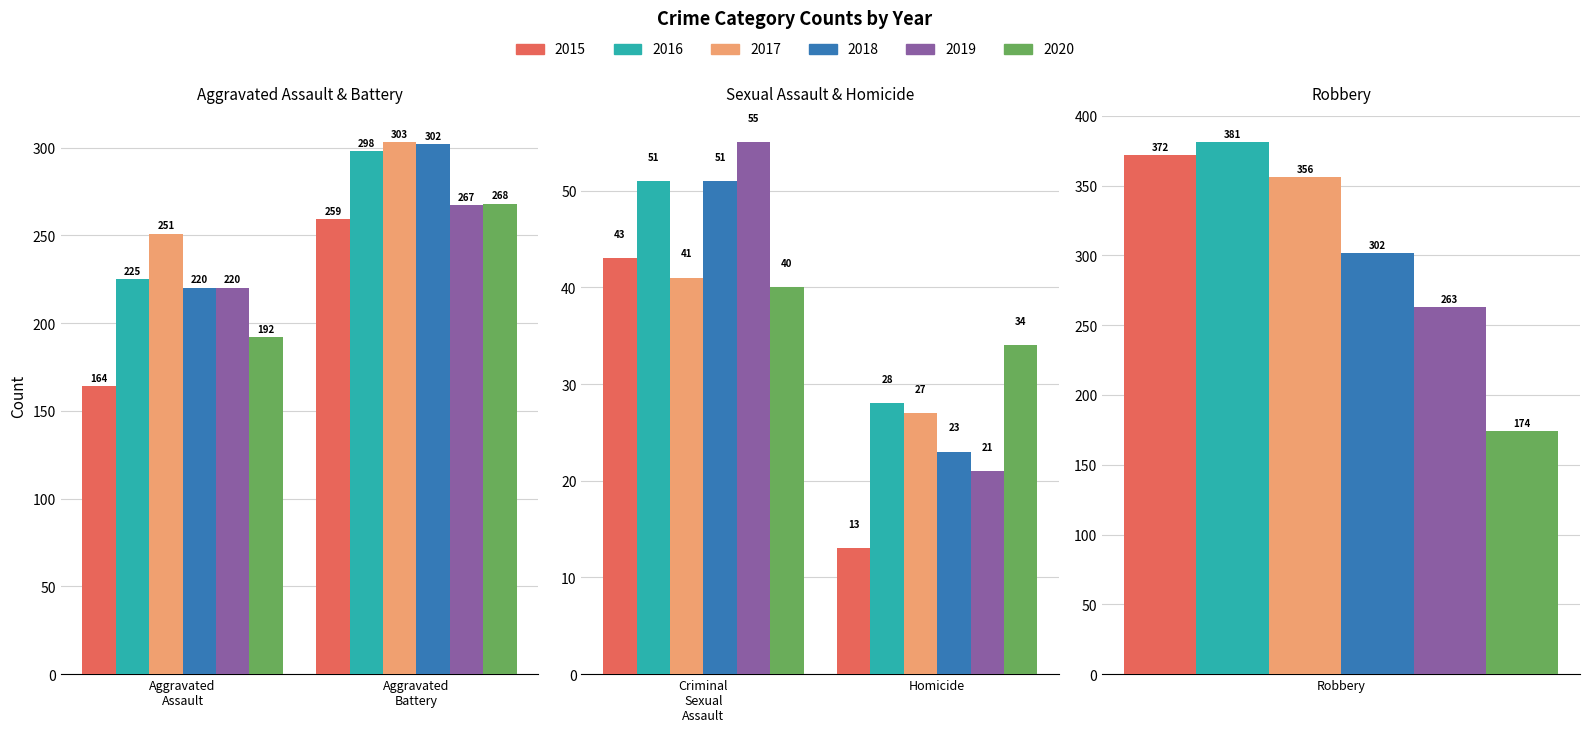

What is the smallest value displayed?

13